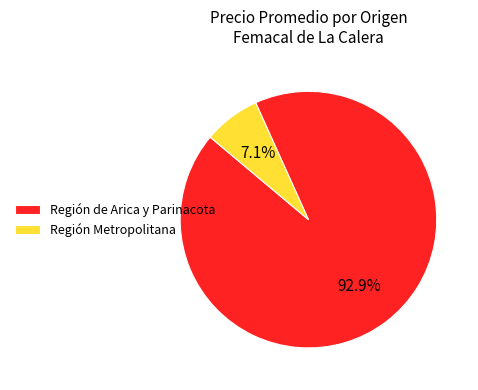

To the nearest percent, what portion does Región Metropolitana represent?

7%